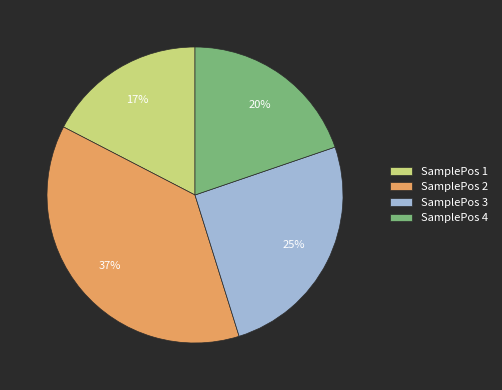

Count the number of slices in the pie.

4